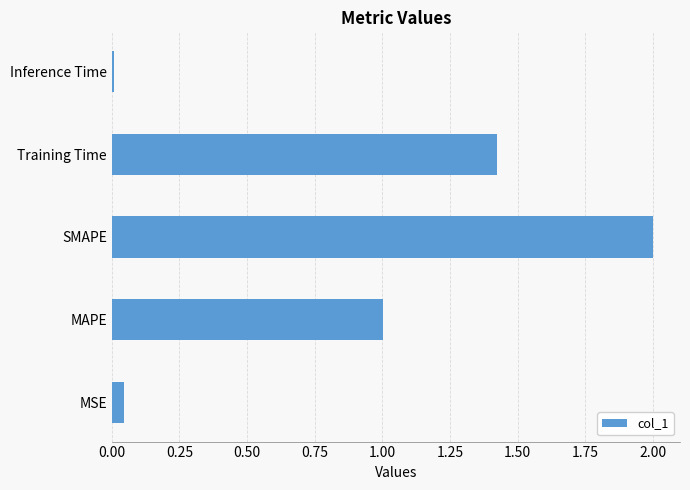

List the labels in order of value, smallest first.

Inference Time, MSE, MAPE, Training Time, SMAPE